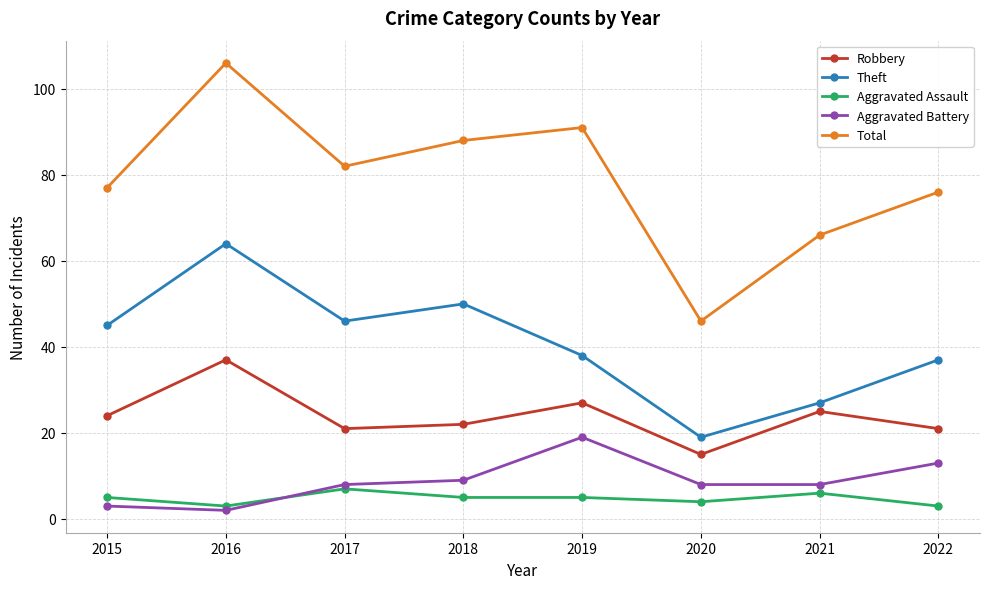

Which category has the lowest value across all series?

2016